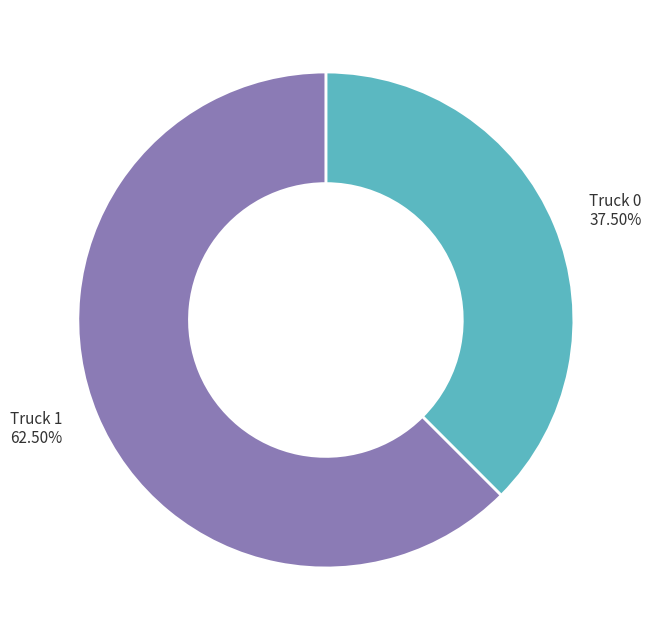

What is the ratio of the value at Truck 1 62.50% to the value at Truck 0 37.50%?

1.7